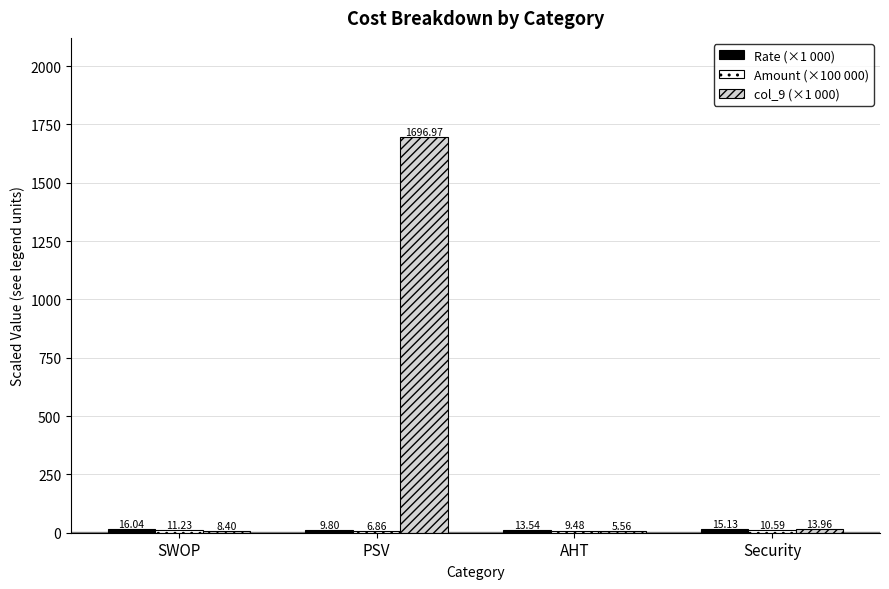

What is the highest value of the col_9 (×1 000) series?

1697.0